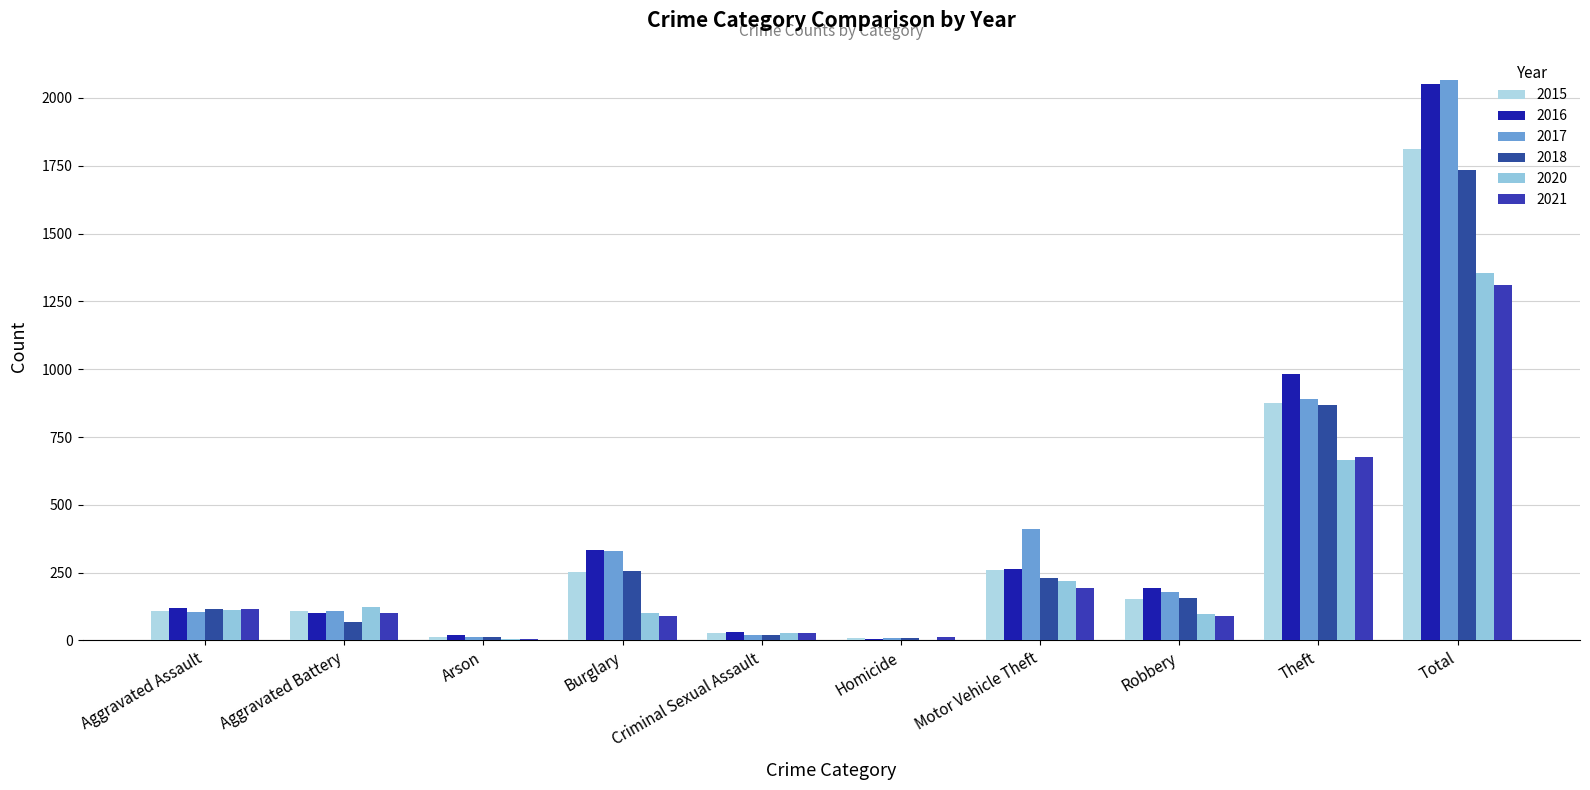

Are the bars grouped side by side (vs. stacked)?

Yes